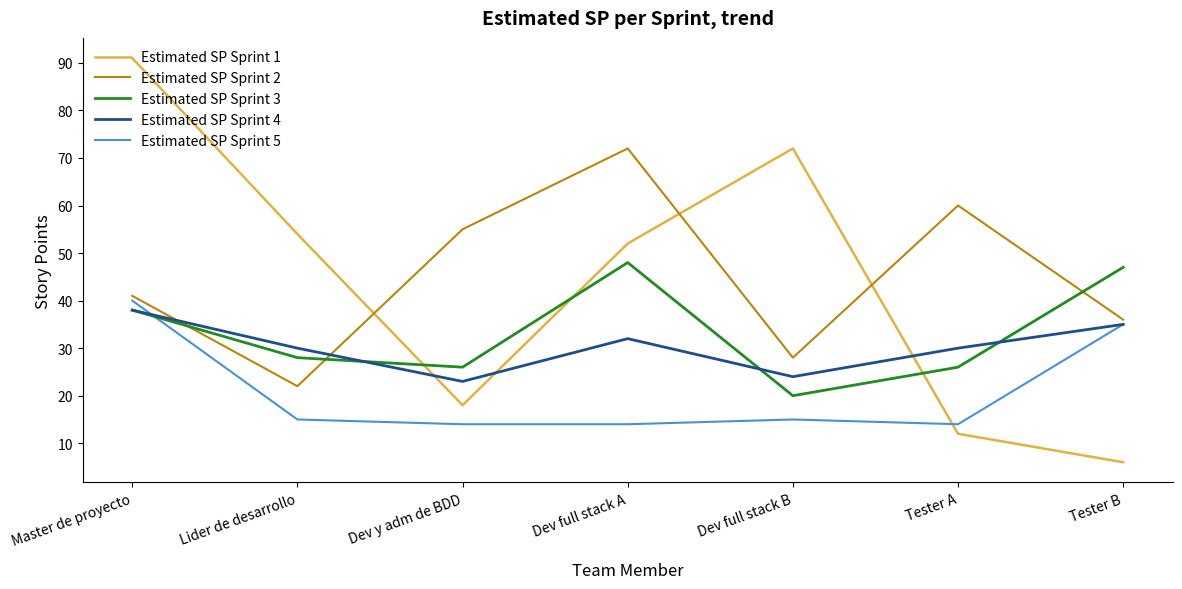

Reading right to left, what are all the values shown in this chart?

Estimated SP Sprint 1: 6	12	72	52	18	54	91
Estimated SP Sprint 2: 36	60	28	72	55	22	41
Estimated SP Sprint 3: 47	26	20	48	26	28	38
Estimated SP Sprint 4: 35	30	24	32	23	30	38
Estimated SP Sprint 5: 35	14	15	14	14	15	40